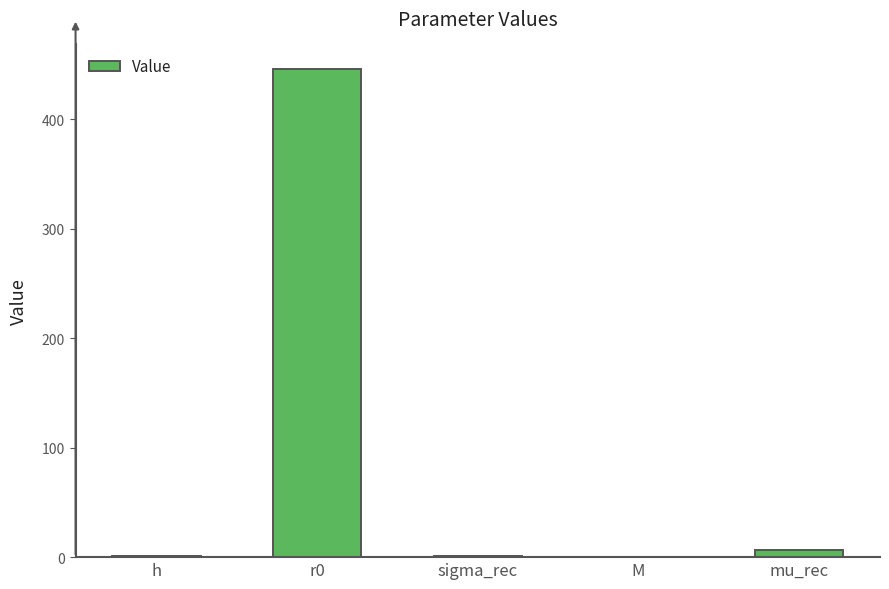

What position from the left is M?

4